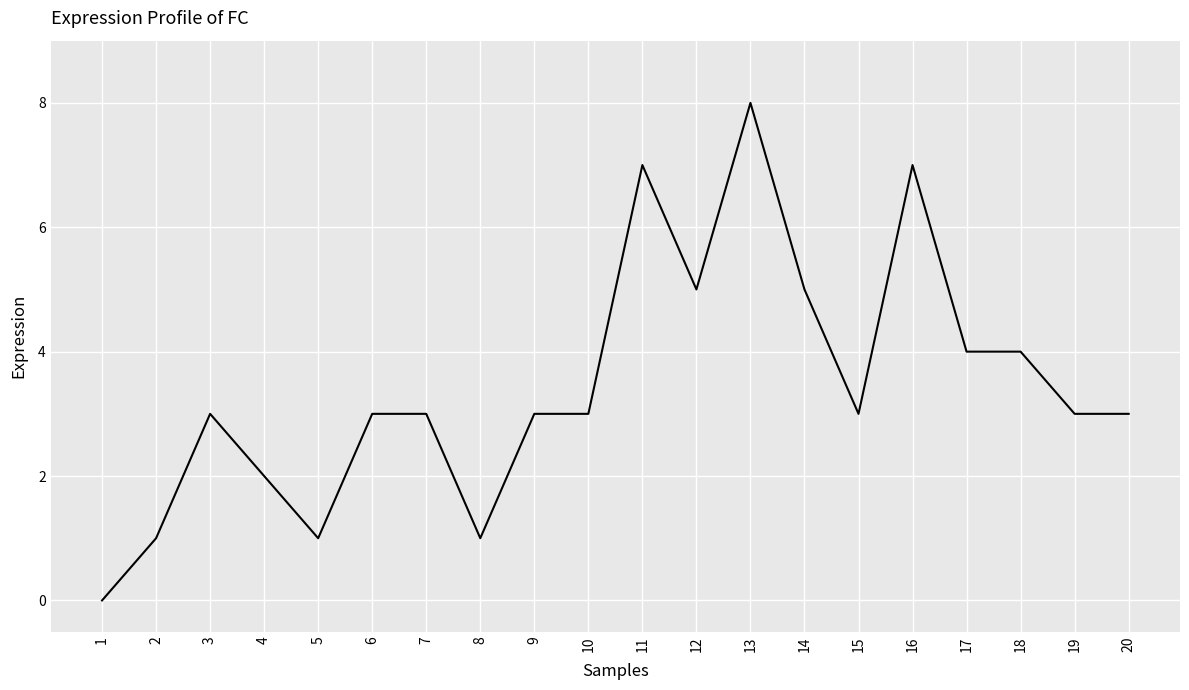

What is the change in value from 2 to 3?

+2